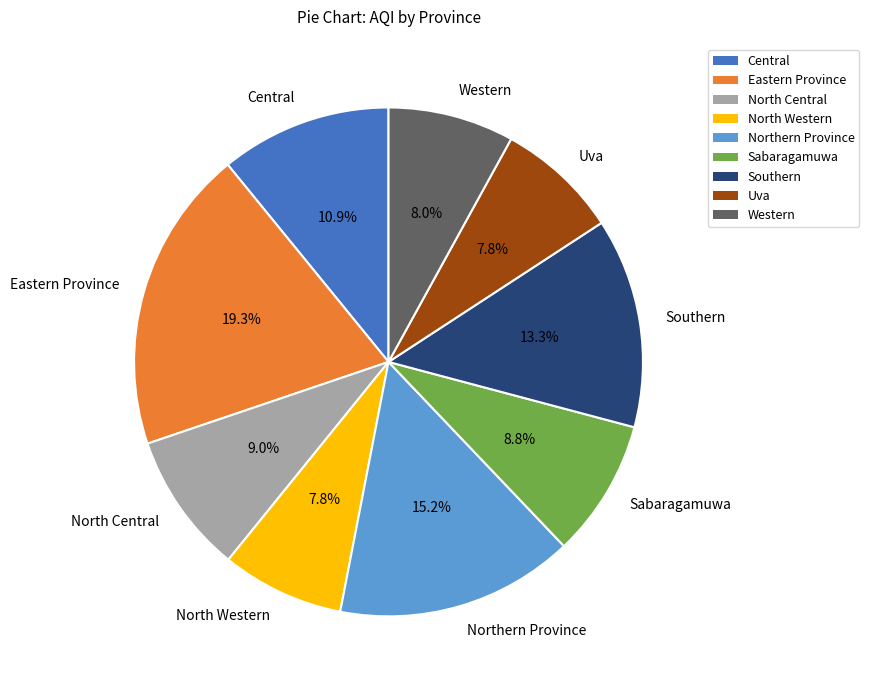

Is there a majority slice in this chart?

No